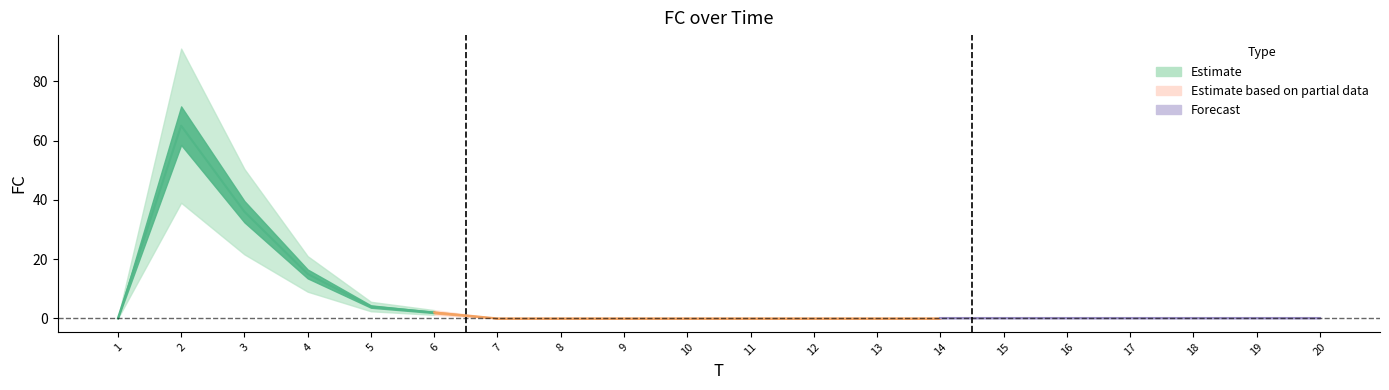

At which category does the chart reach its peak across all series?

2